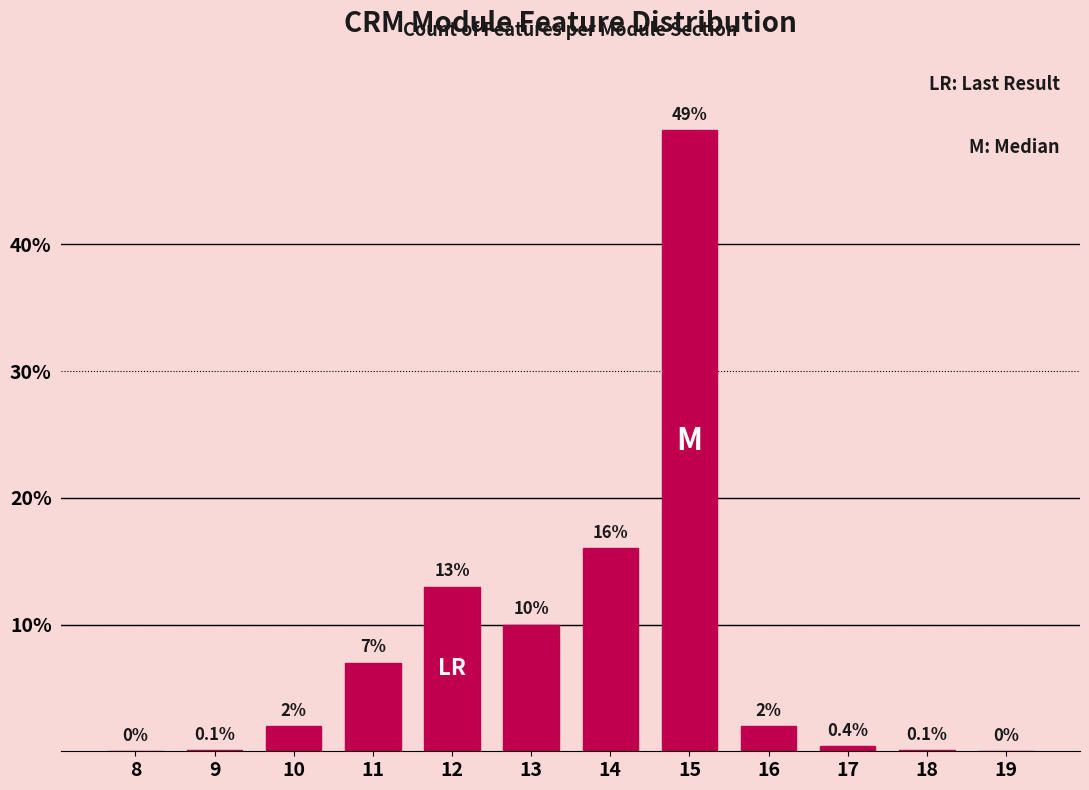

Reading right to left, list all the values displayed in this chart.

19=0.0	18=0.1	17=0.4	16=2.0	15=49.0	14=16.0	13=10.0	12=13.0	11=7.0	10=2.0	9=0.1	8=0.0